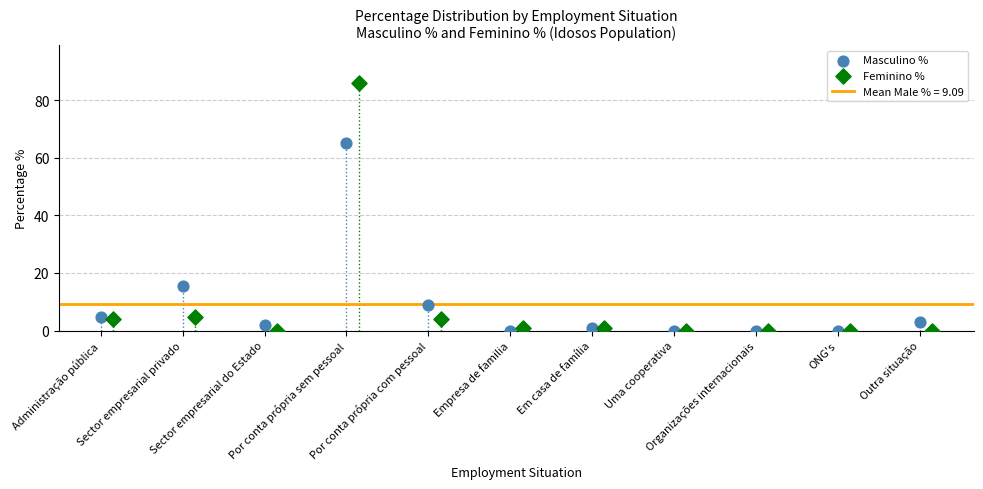

Which series has the largest Y range (max minus min)?

Feminino %